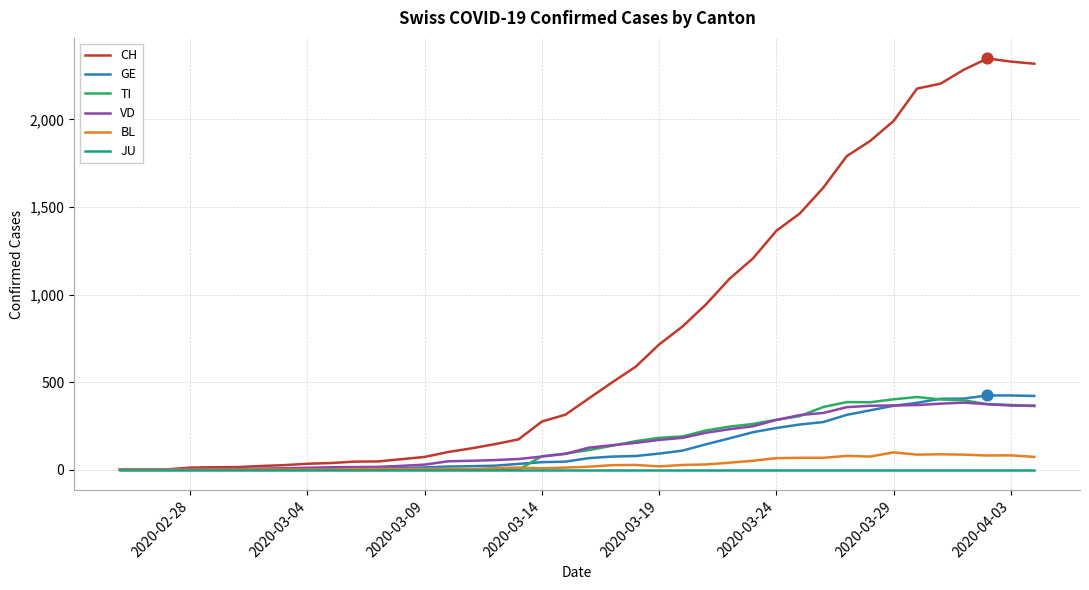

Which series has the largest total across all categories?

CH